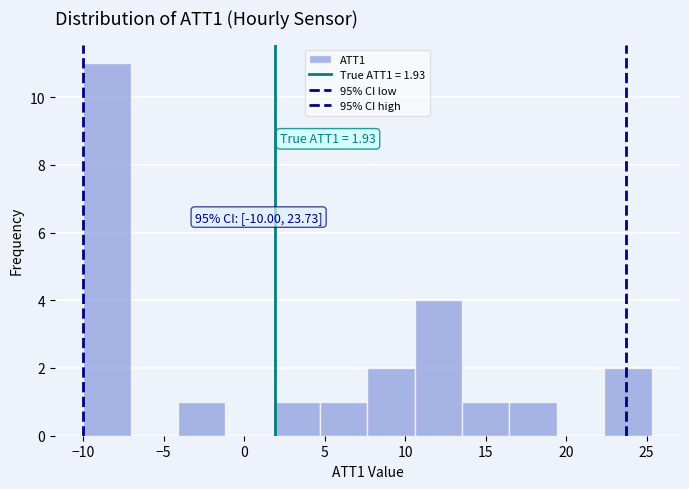

Which range on the x-axis has the tallest bar?

-10.0 to -7.0